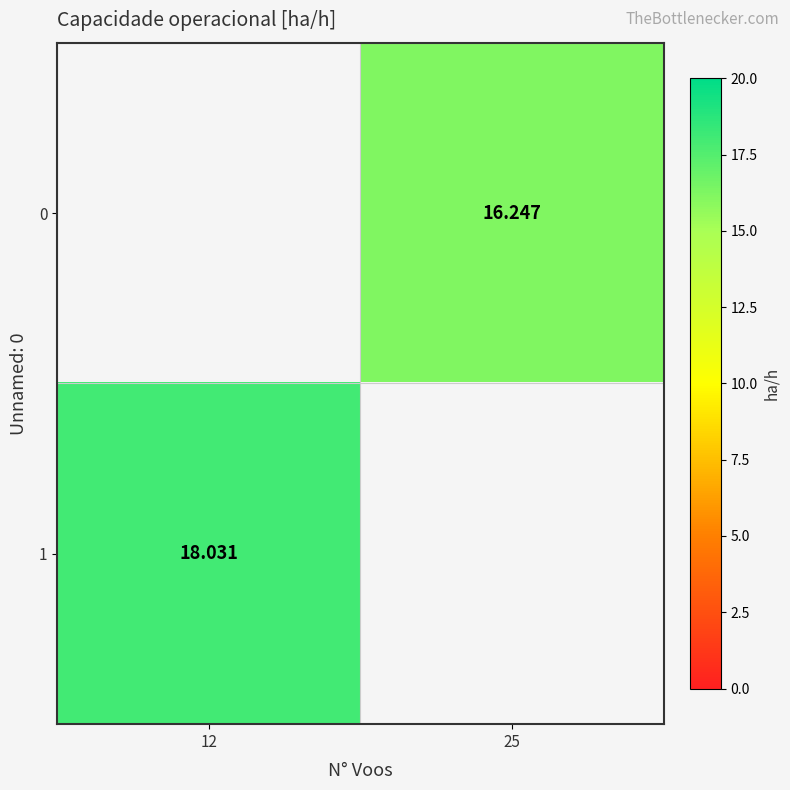

Is the value of 1 at 12 greater than the value of 0 at 25?

Yes